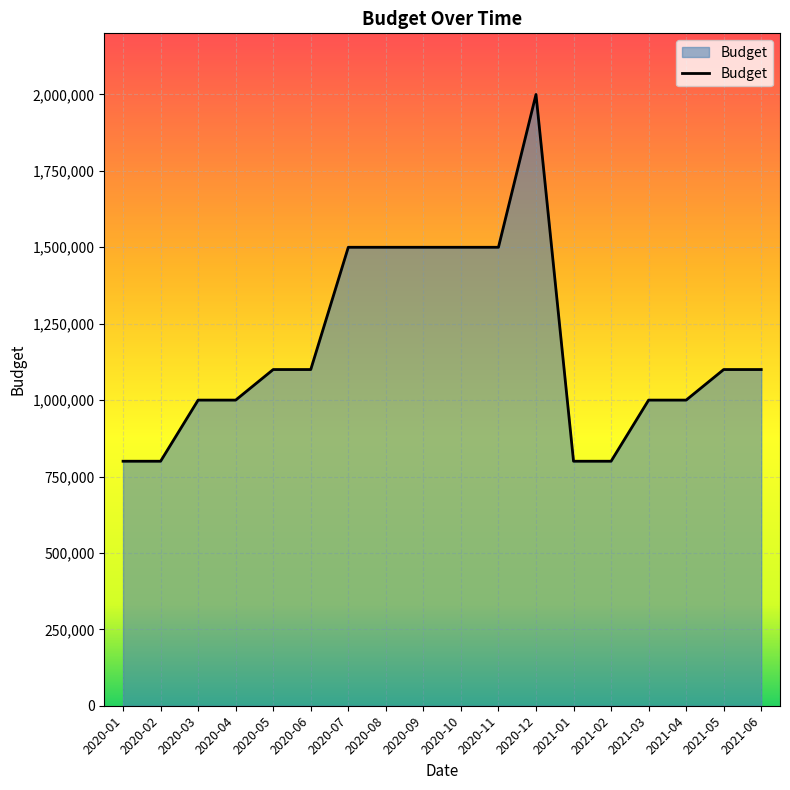

What is the difference between the values at 2020-01 and 2020-04?

200000